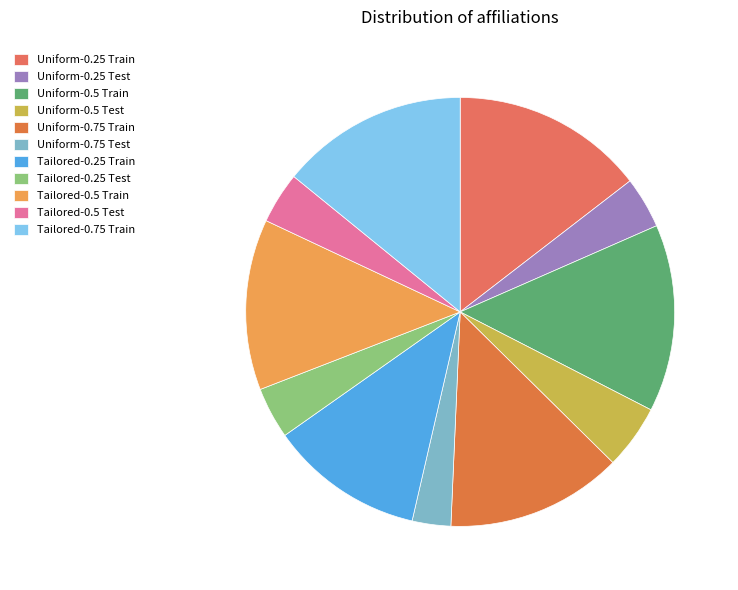

Count the number of slices in the pie.

11